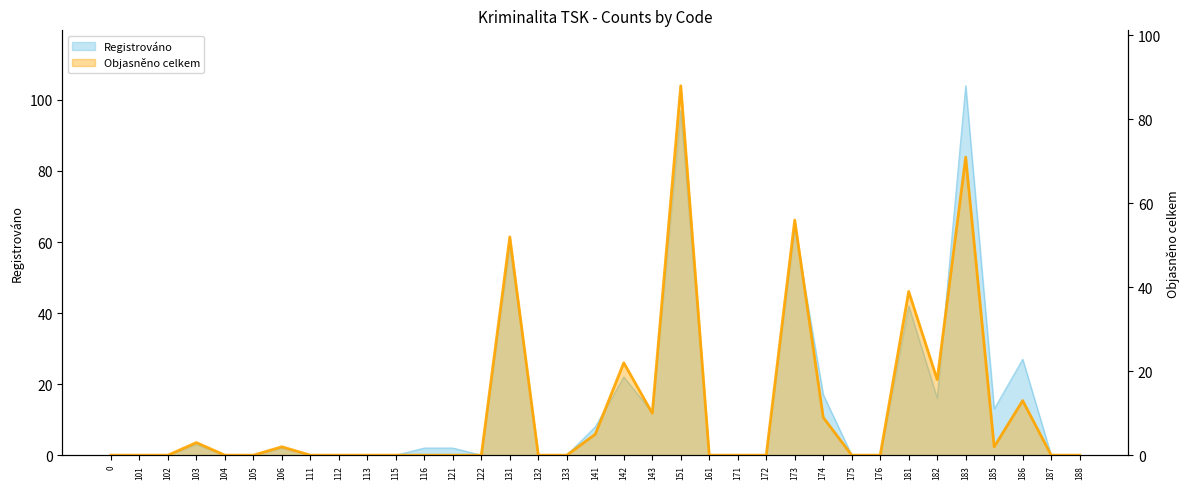

What is the difference between the maximum and minimum values in the Registrováno series?

104